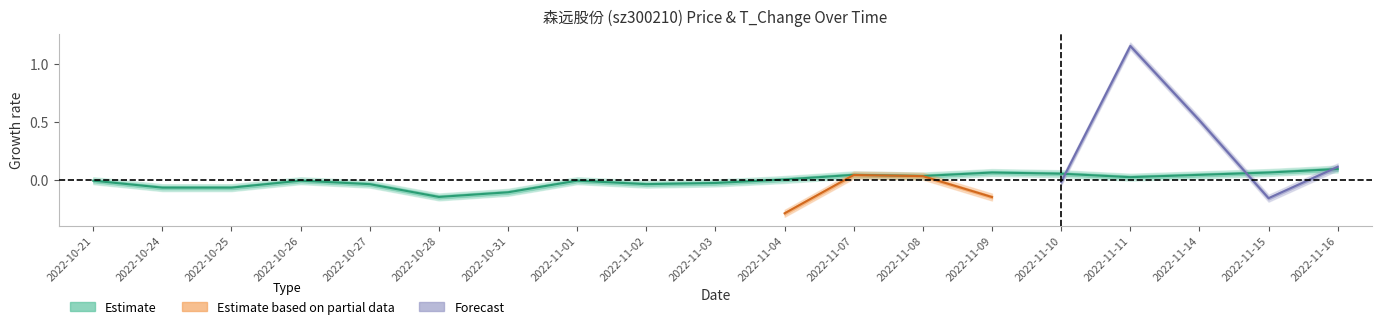

Count the number of values greater than 0.

9